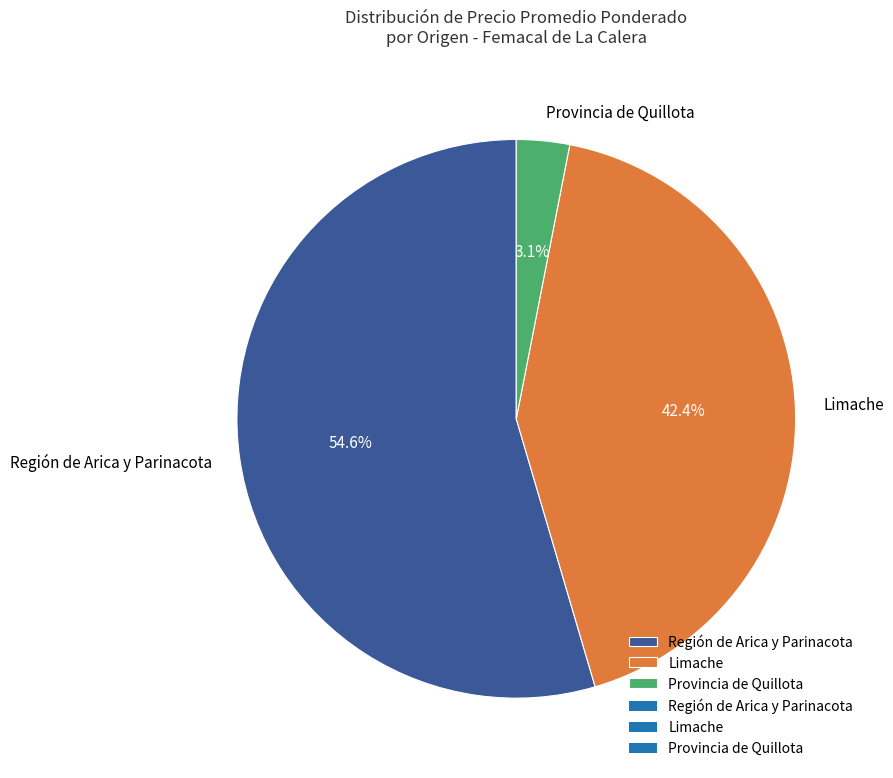

Combined, do Provincia de Quillota and Región de Arica y Parinacota account for over 50%?

Yes